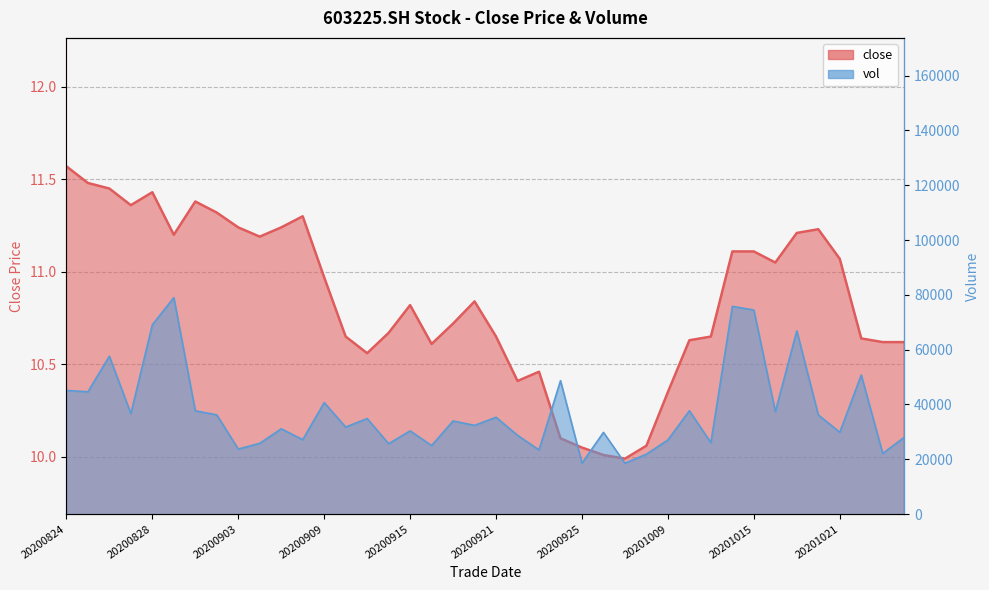

Reading left to right, transcribe all the data shown in this chart.

close: 11.6	11.5	11.4	11.4	11.4	11.2	11.4	11.3	11.2	11.2	11.2	11.3	11.0	10.7	10.6	10.7	10.8	10.6	10.7	10.8	10.7	10.4	10.5	10.1	10.1	10.0	10.0	10.1	10.3	10.6	10.7	11.1	11.1	11.1	11.2	11.2	11.1	10.6	10.6	10.6
vol: 45128.5	44608.1	57588.5	36662.2	69067.8	78966.4	37685.0	36213.5	23738.0	25822.4	31134.7	27160.2	40676.1	31762.6	34871.0	25691.8	30374.5	25015.8	33991.3	32373.8	35333.0	28751.1	23401.0	48685.1	18600.2	29820.2	18559.2	21858.8	27069.7	37719.9	26055.4	75789.7	74452.1	37387.6	66859.7	36198.3	29856.5	50746.3	22131.7	28022.1